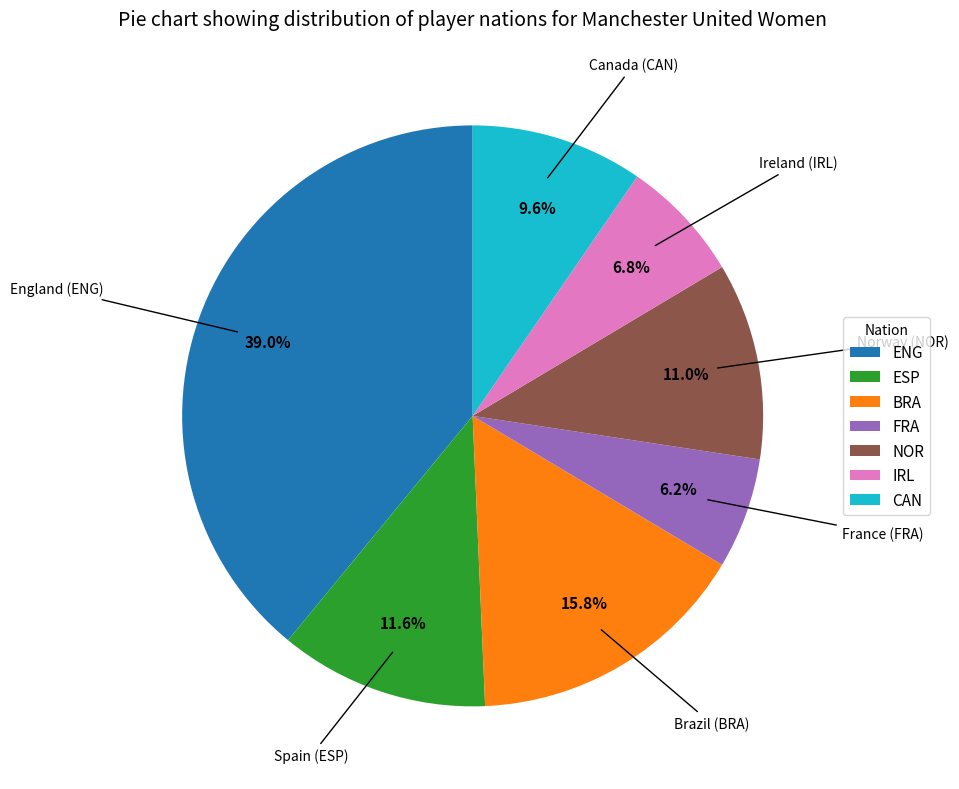

To the nearest percent, what is the difference between the IRL and FRA slice percentages?

1%